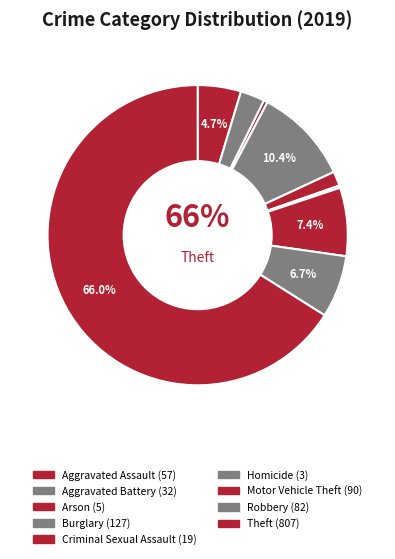

How many segments does this pie chart have?

9